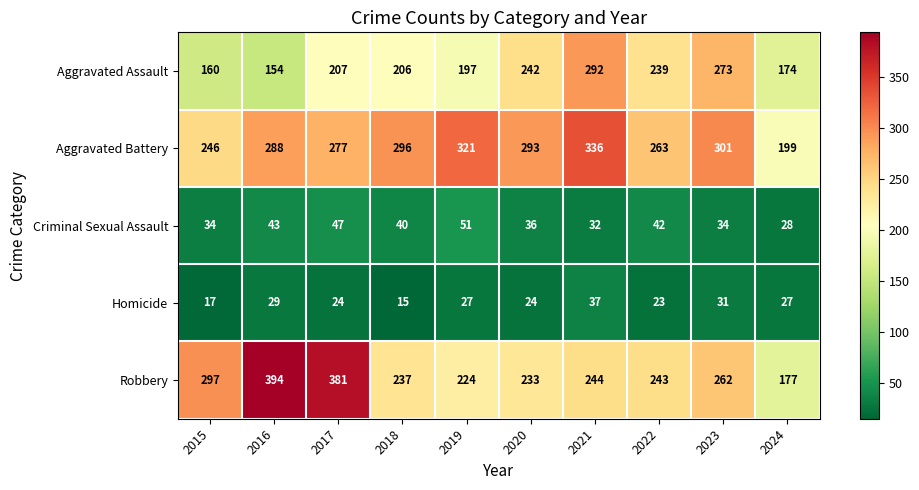

At which label is Aggravated Battery closest to 267?

2022